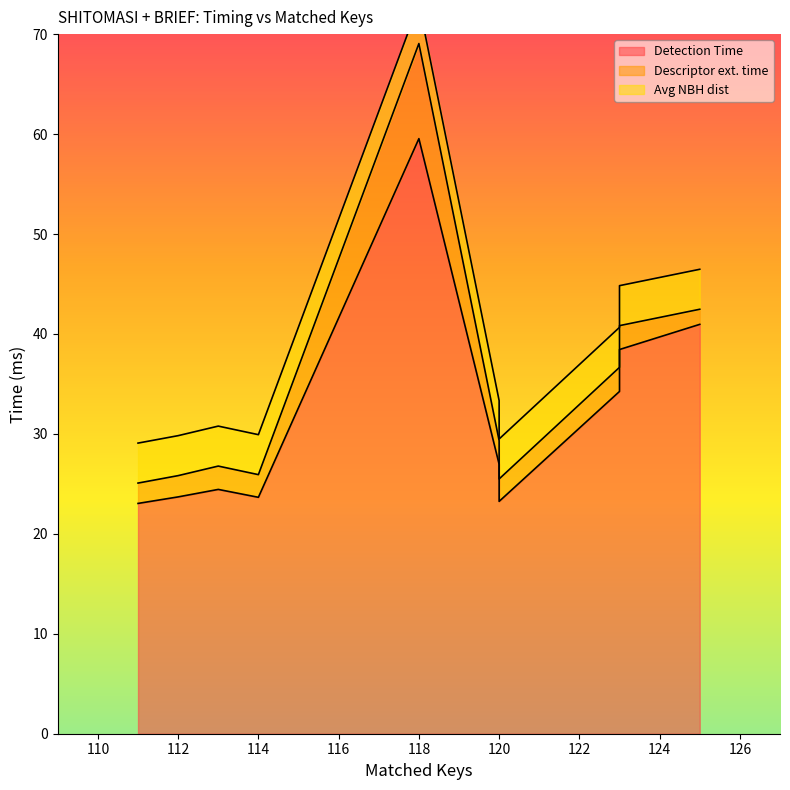

What is the sum of the Avg NBH dist values at 120 and 123?

8.0